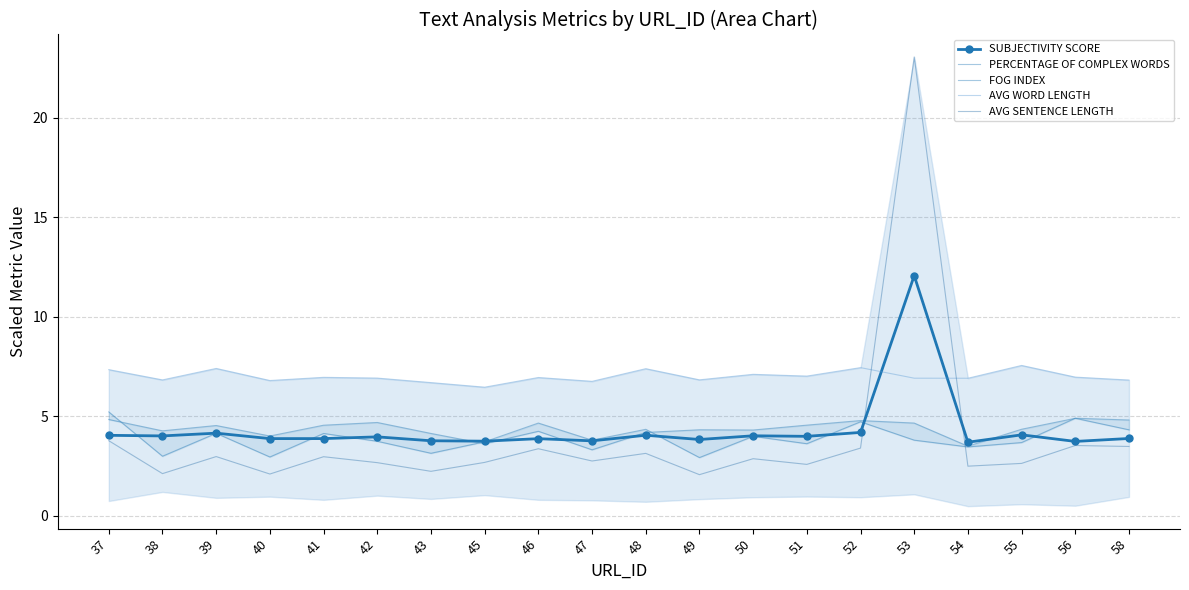

What are all the series names shown in the legend?

SUBJECTIVITY SCORE, PERCENTAGE OF COMPLEX WORDS, FOG INDEX, AVG WORD LENGTH, AVG SENTENCE LENGTH